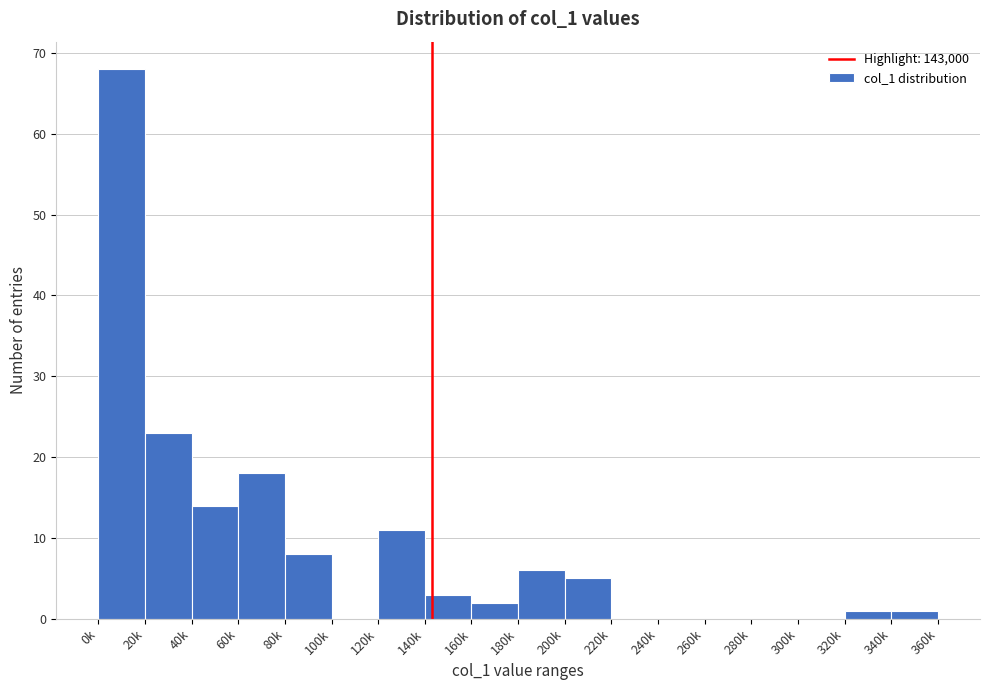

Reading left to right, transcribe all the data shown in this chart.

0k=68	20k=23	40k=14	60k=18	80k=8	100k=0	120k=11	140k=3	160k=2	180k=6	200k=5	220k=0	240k=0	260k=0	280k=0	300k=0	320k=1	340k=1